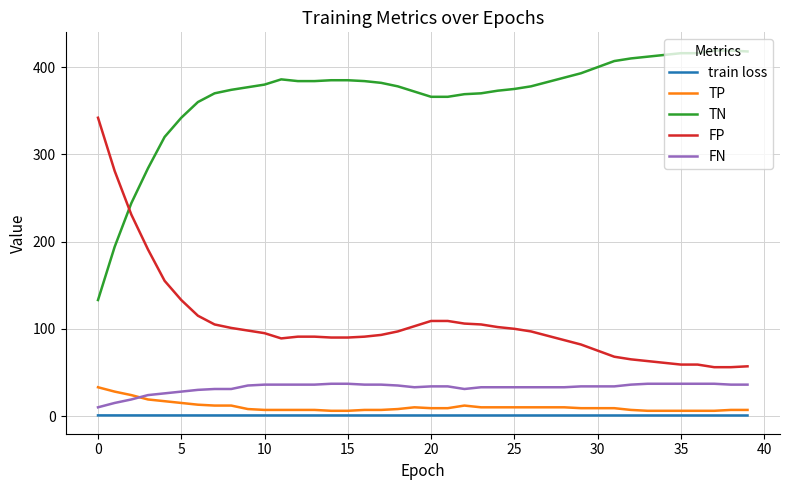

True or false: TN and FN cross at least once.

False